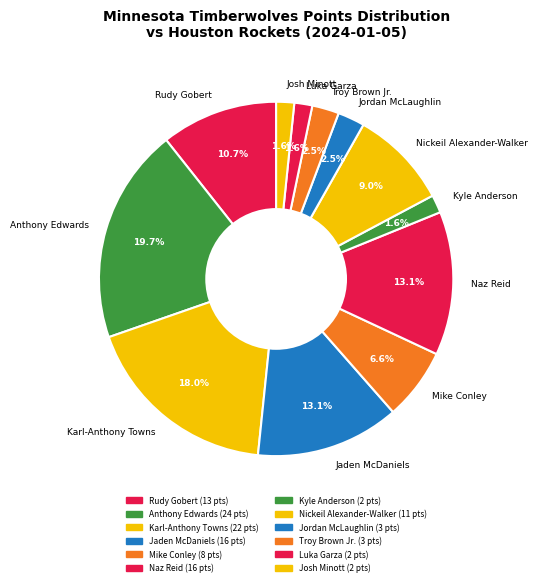

How many segments does this pie chart have?

12